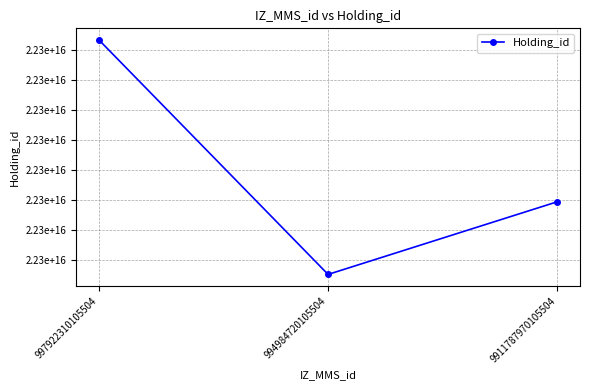

Rank the categories by value from lowest to highest.

994984720105504, 9911787970105504, 997922310105504